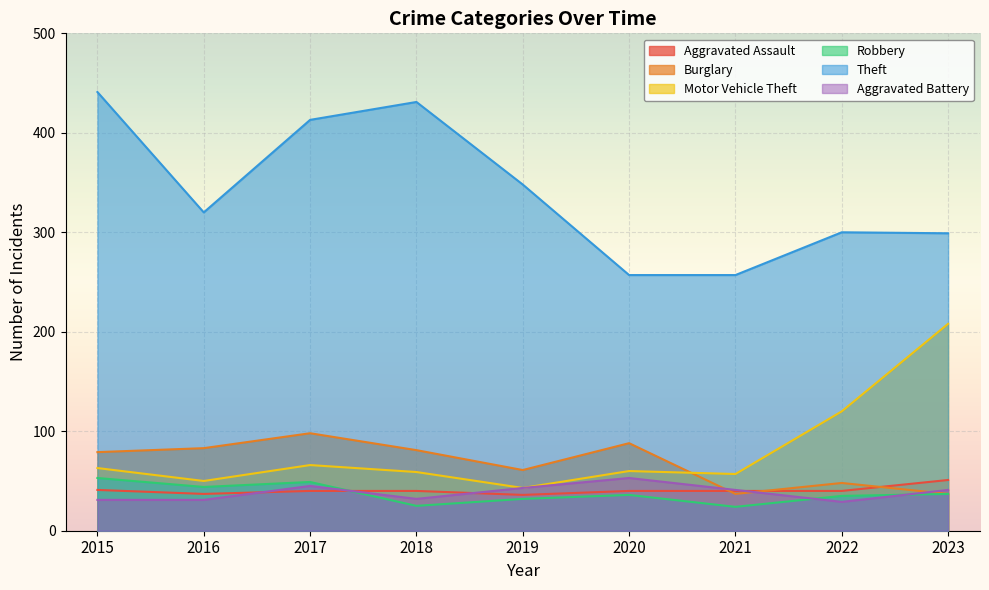

How many data points in Burglary are less than 79?

4